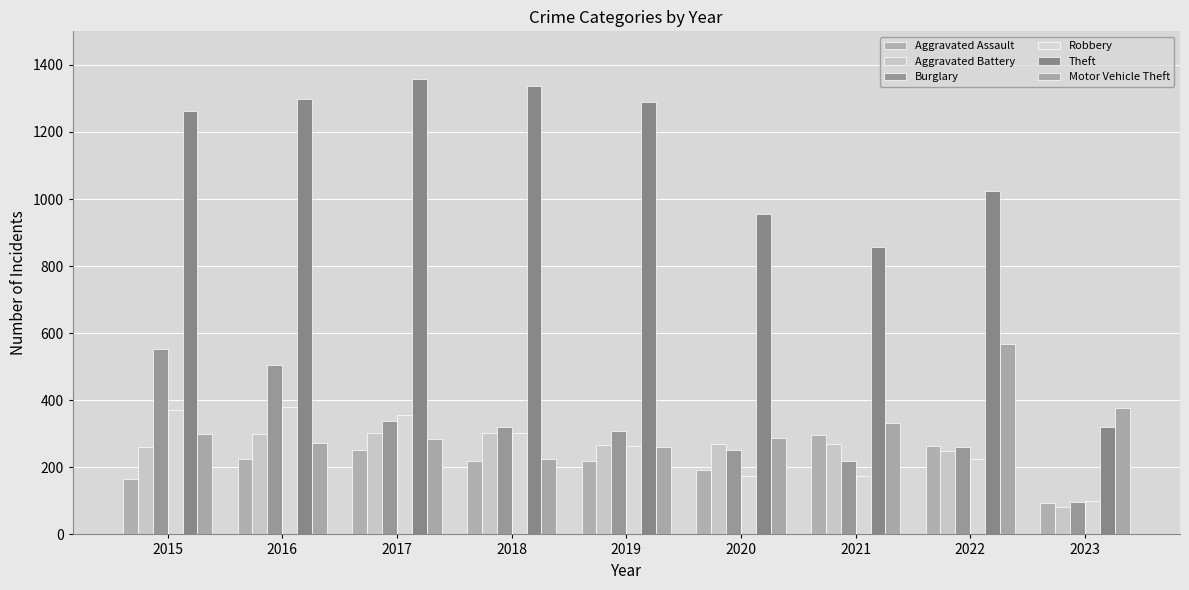

What is the difference between the Robbery values at 2020 and 2023?

75